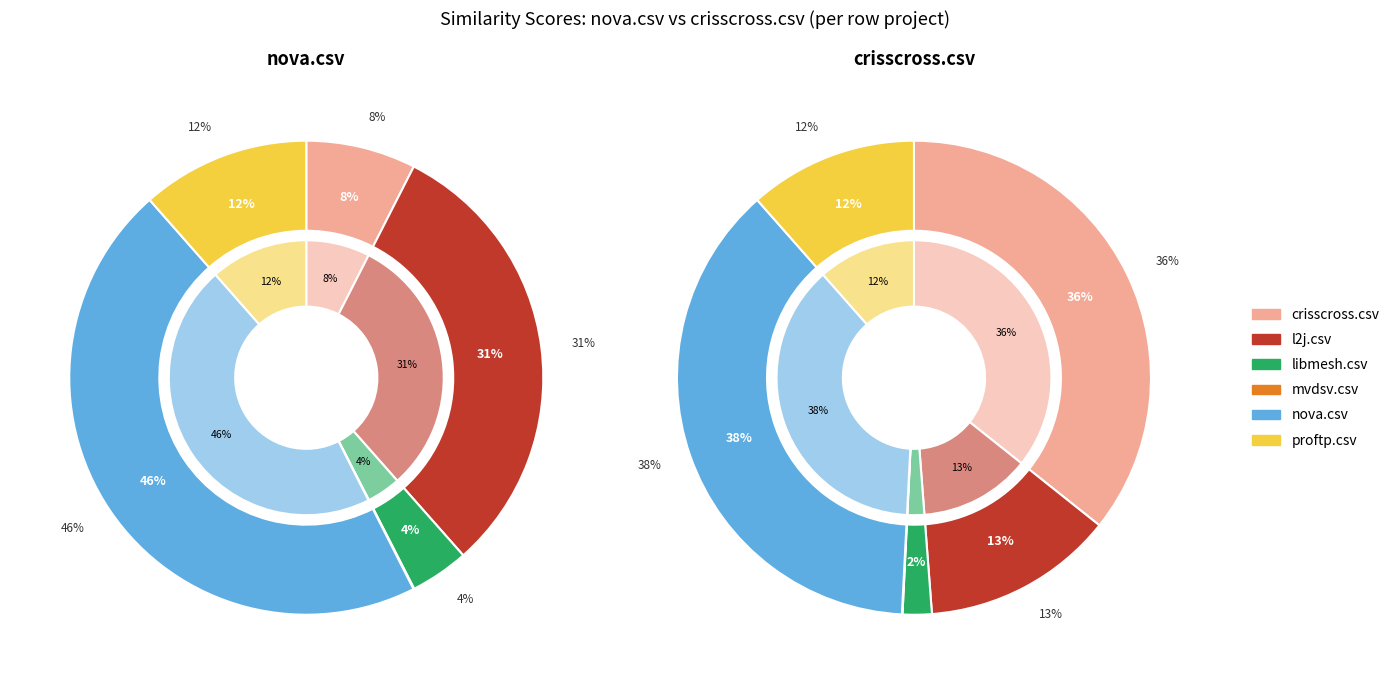

Which category has the biggest portion of the pie?

nova.csv